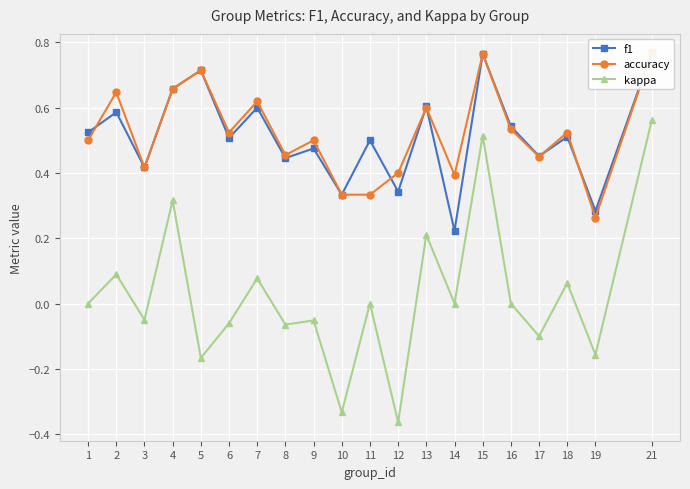

True or false: f1 has a value of 0.4 at 3.

True